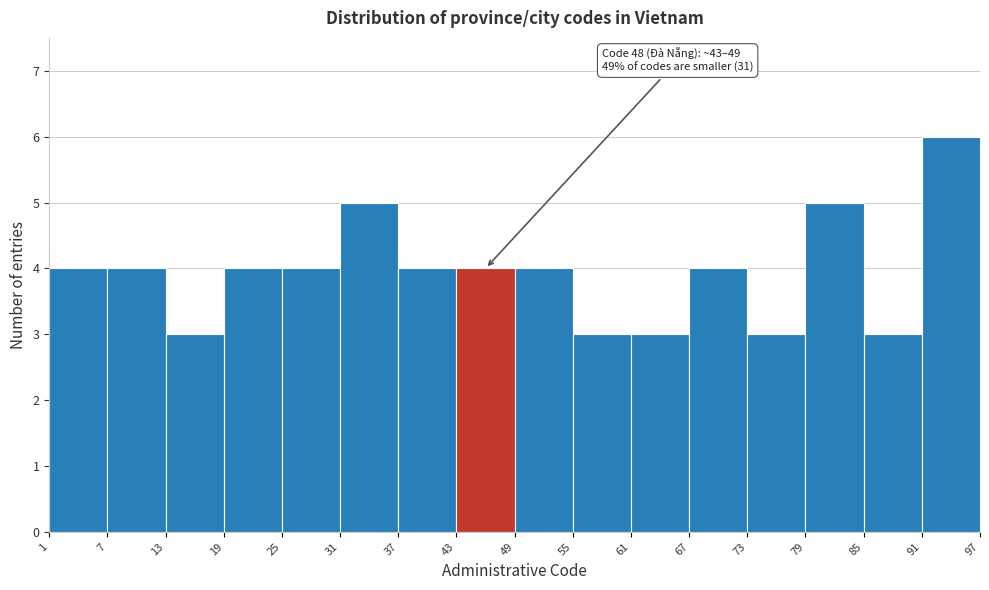

Which range on the x-axis has the tallest bar?

91 to 97